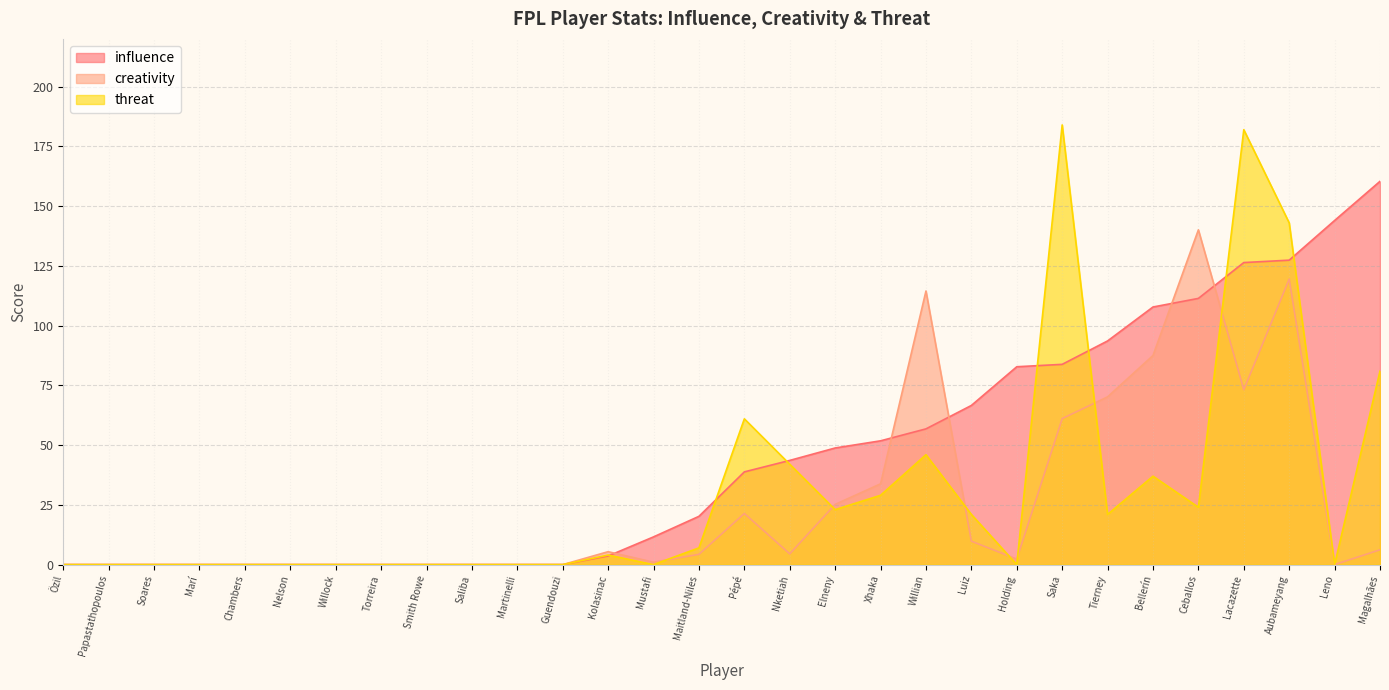

How many values in influence are above zero?

18